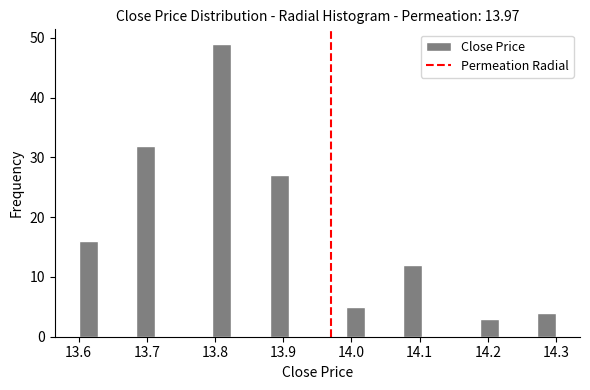

Around what value on the x-axis is the tallest bar? Give the approximate position of its centre, as read against the axis.

13.81